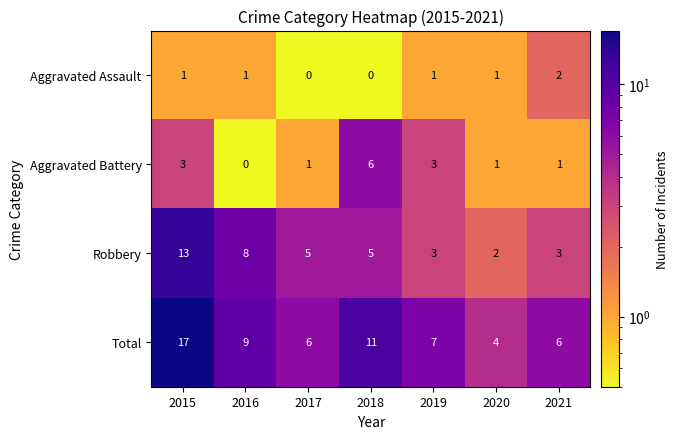

True or false: Aggravated Assault has a value of 2 at 2021.

True